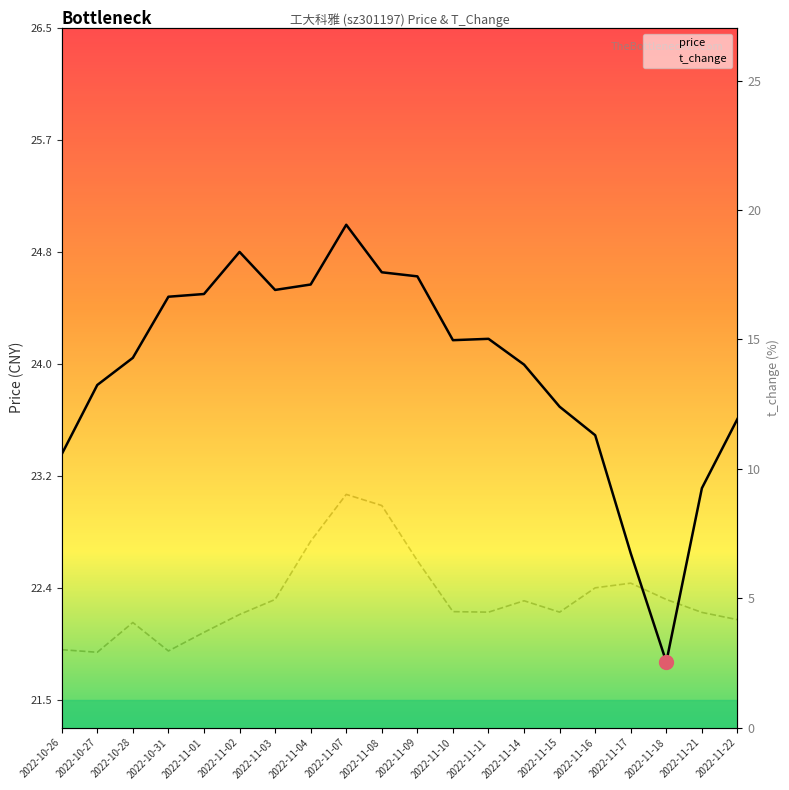

At which label does price reach its peak?

2022-11-07